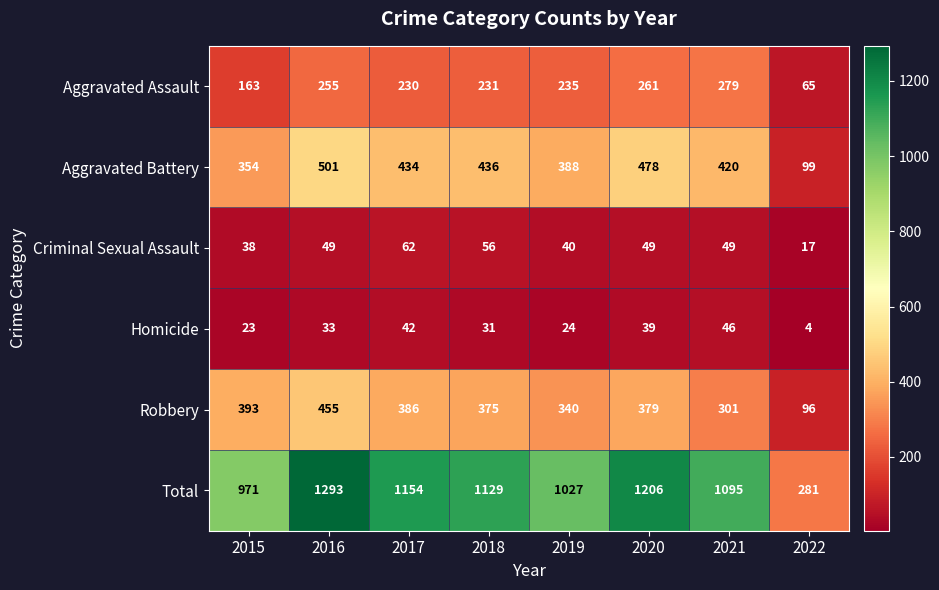

At how many categories does at least one series exceed 890?

7